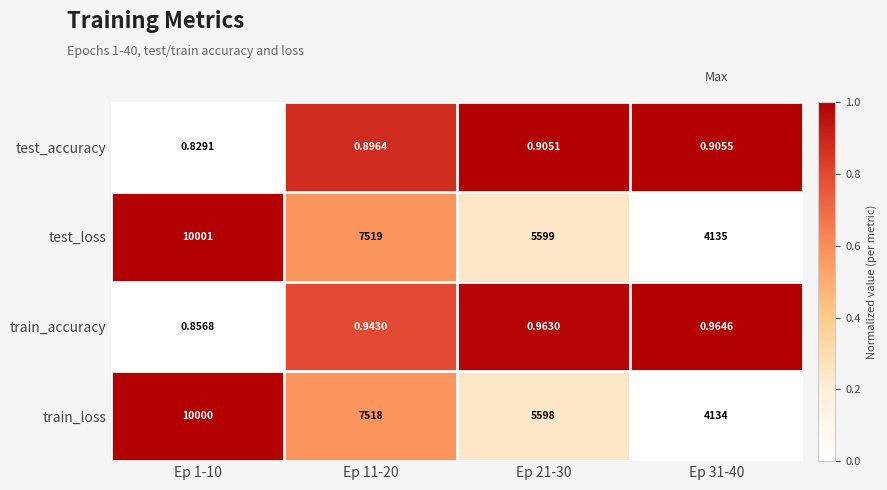

How many categories are shown in the chart?

4